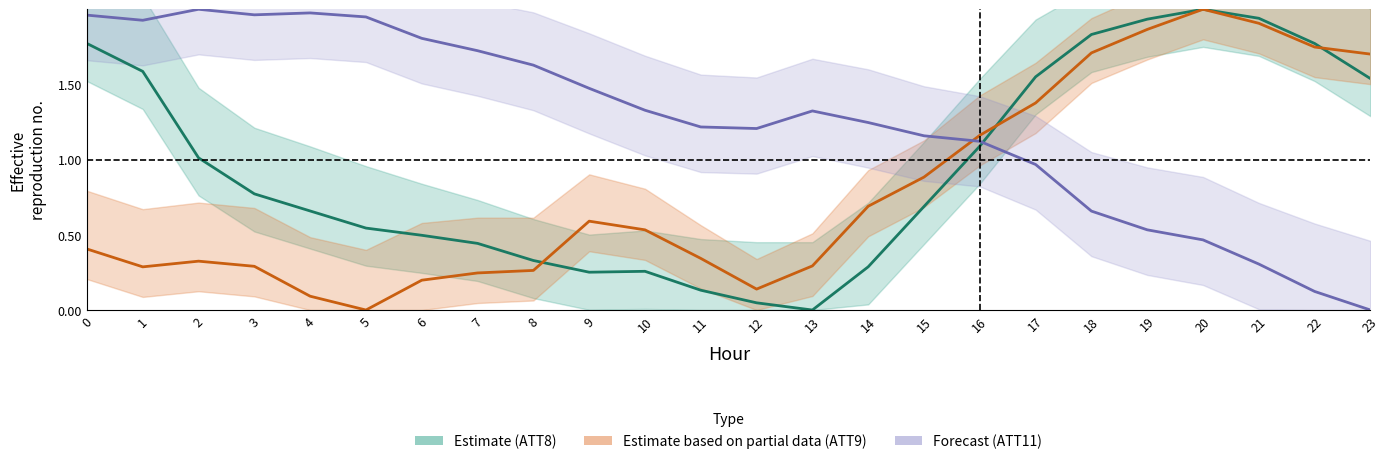

What is the difference between the maximum and second lowest values in the Estimate (ATT8) series?

2.0